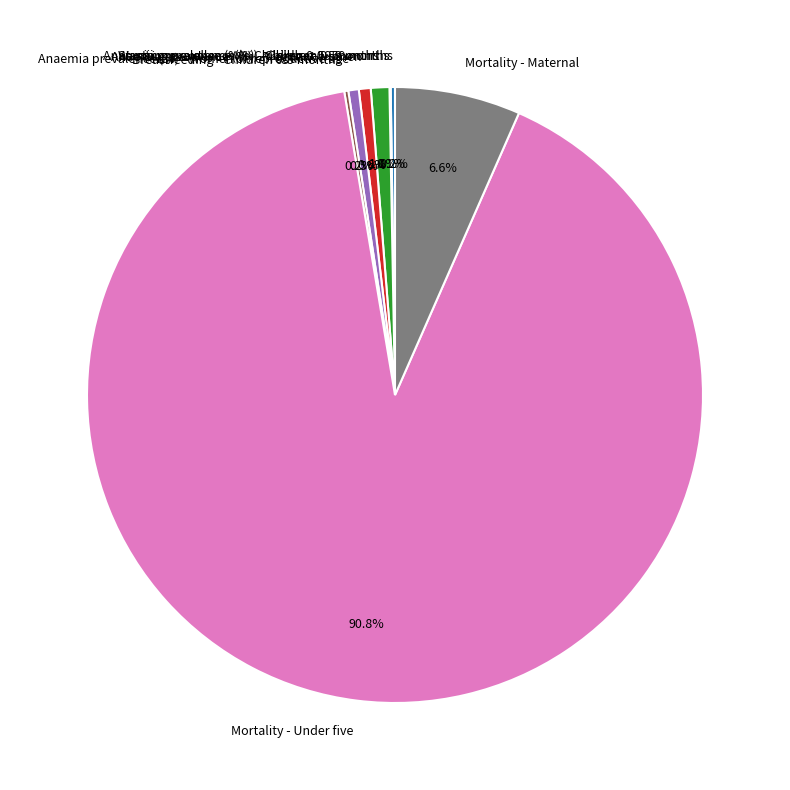

Which slice is the largest?

Mortality - Under five